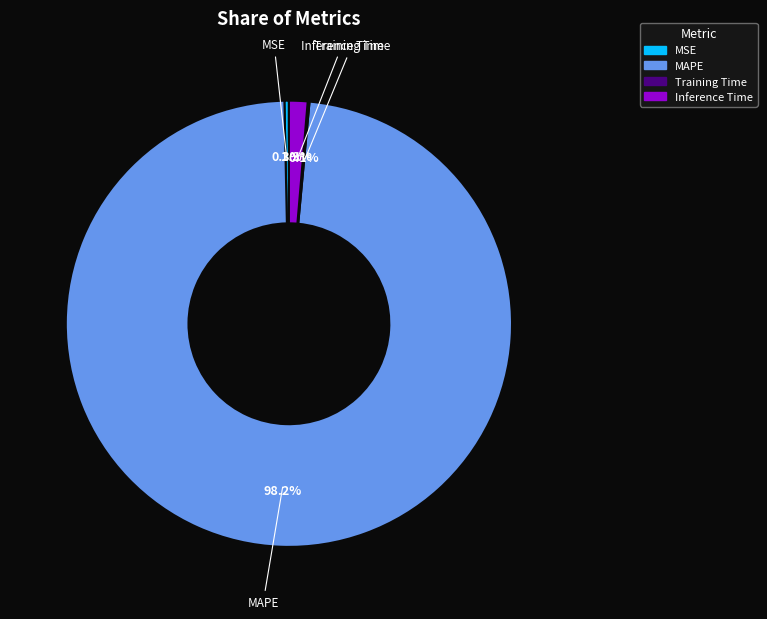

Do MSE and Inference Time together represent more than half of the pie?

No